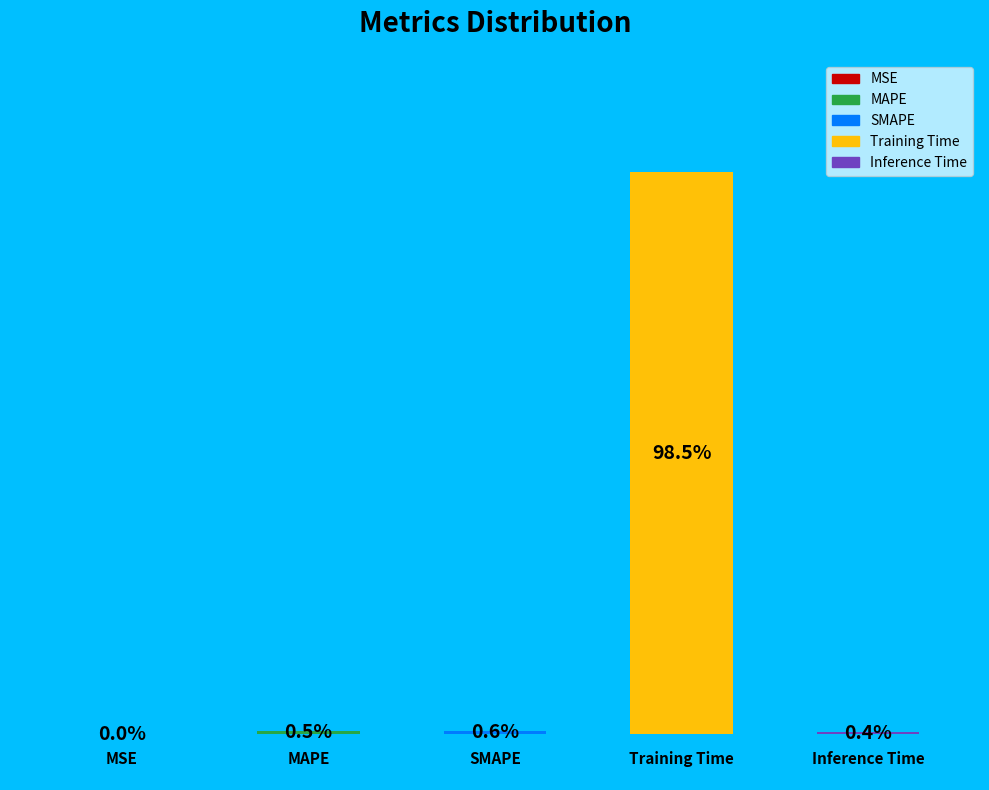

Is there any slice that represents more than half of the pie?

Yes